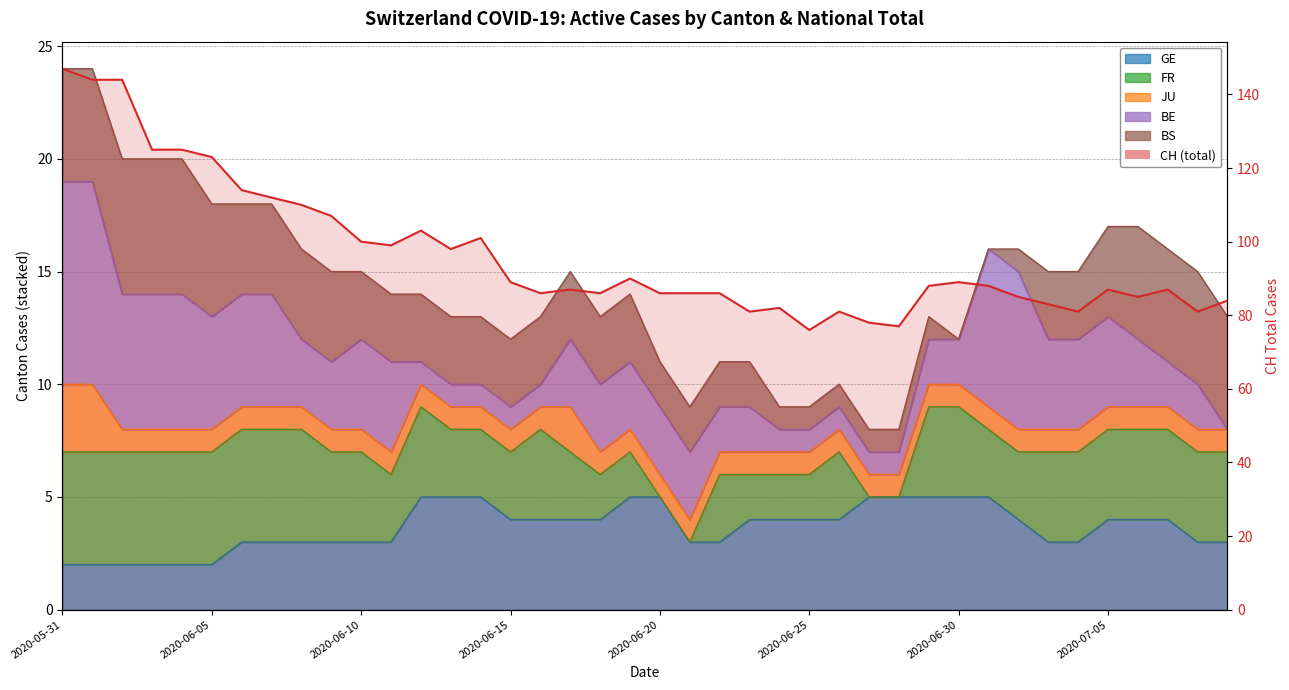

What is the value of the 36th point from the left?

87